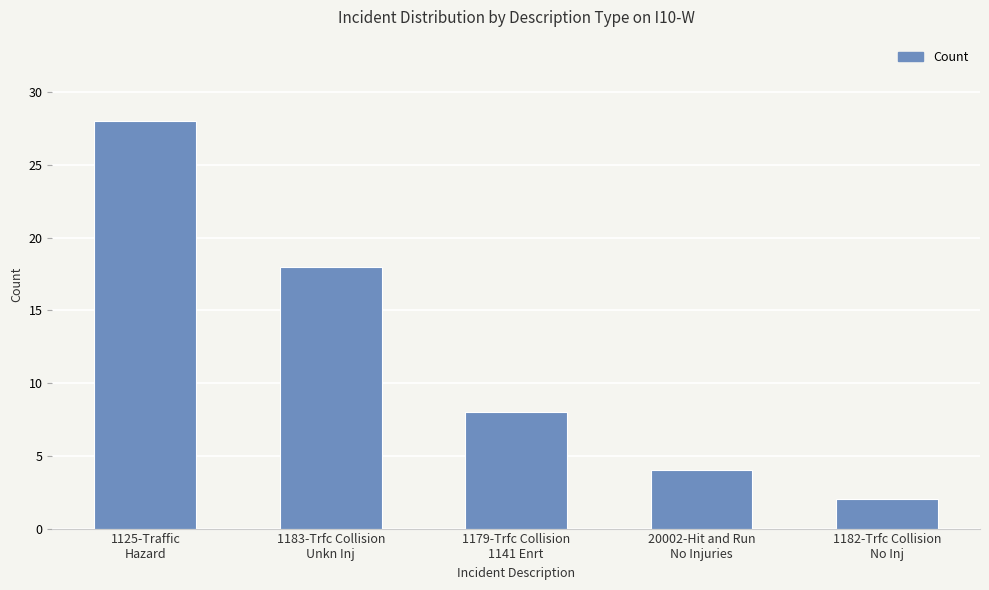

Approximately how many times larger is the value at 1183-Trfc Collision
Unkn Inj compared to 1125-Traffic
Hazard?

0.6